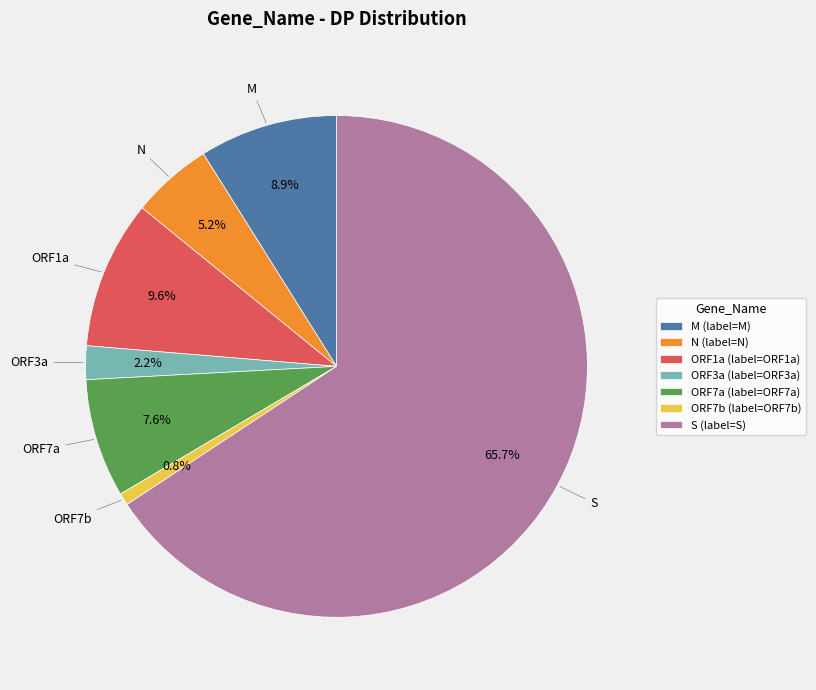

Rank the categories by value from highest to lowest.

S (label=S), ORF1a (label=ORF1a), M (label=M), ORF7a (label=ORF7a), N (label=N), ORF3a (label=ORF3a), ORF7b (label=ORF7b)